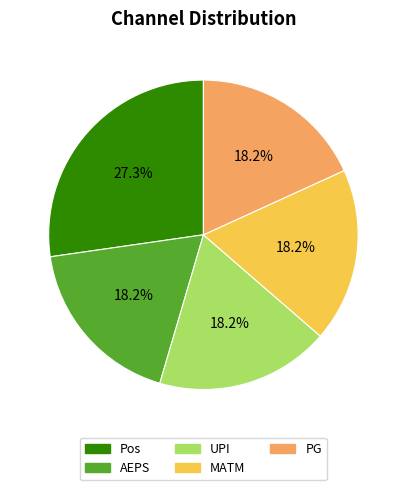

How many segments does this pie chart have?

5